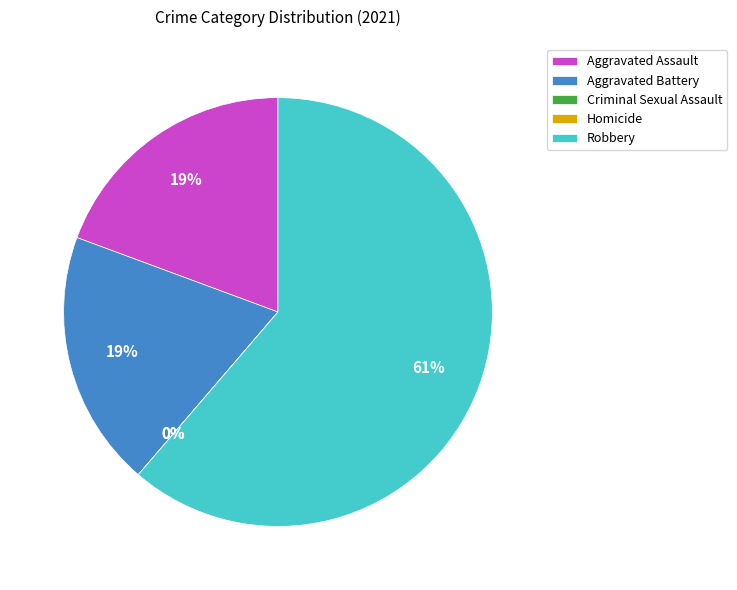

Rank the categories by value from lowest to highest.

Criminal Sexual Assault, Homicide, Aggravated Assault, Aggravated Battery, Robbery